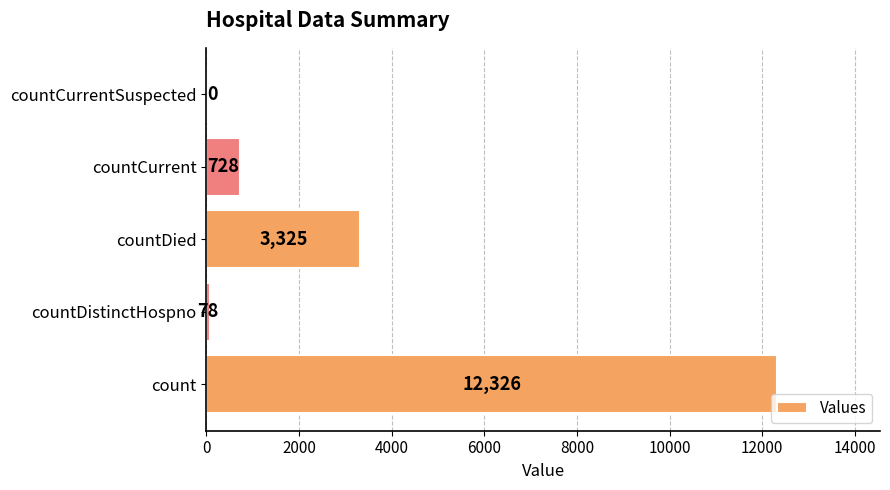

The chart shows a value of 968 at countDied. True or false?

False